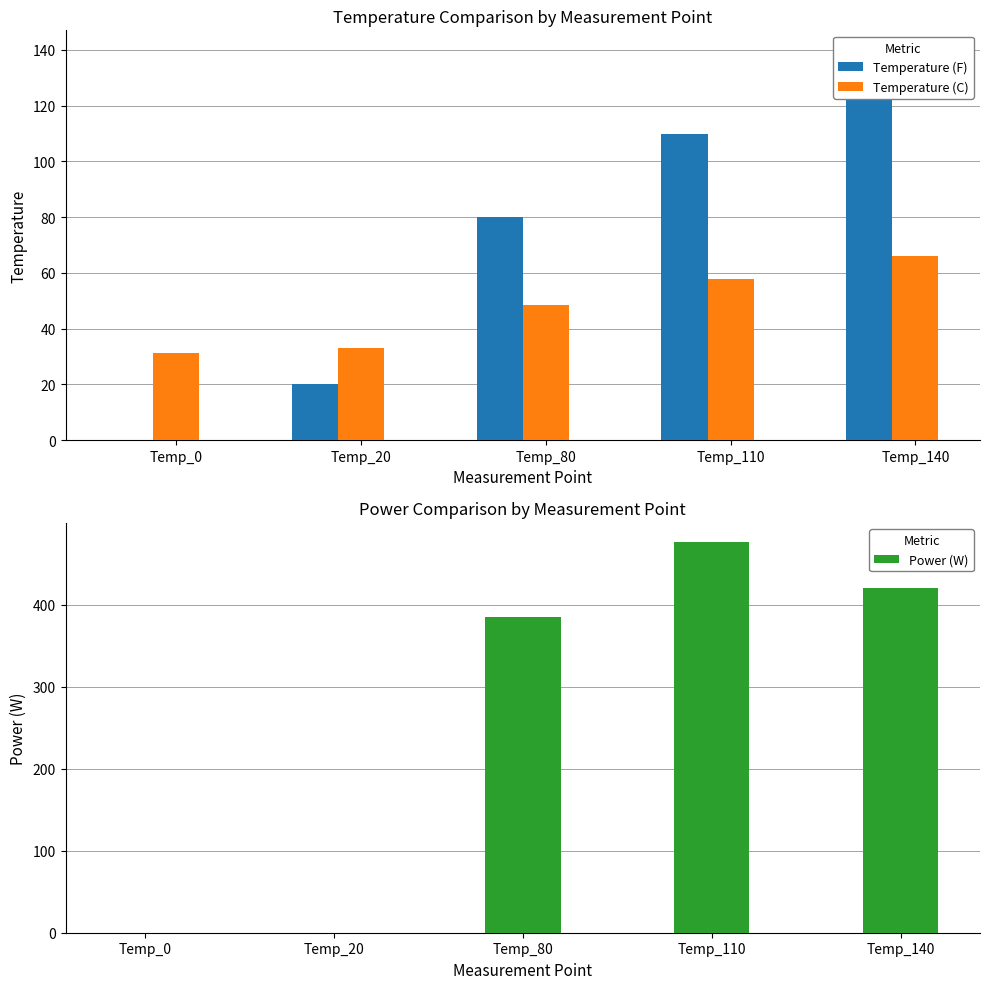

How many Temperature (F) values are between 20 and 110?

3